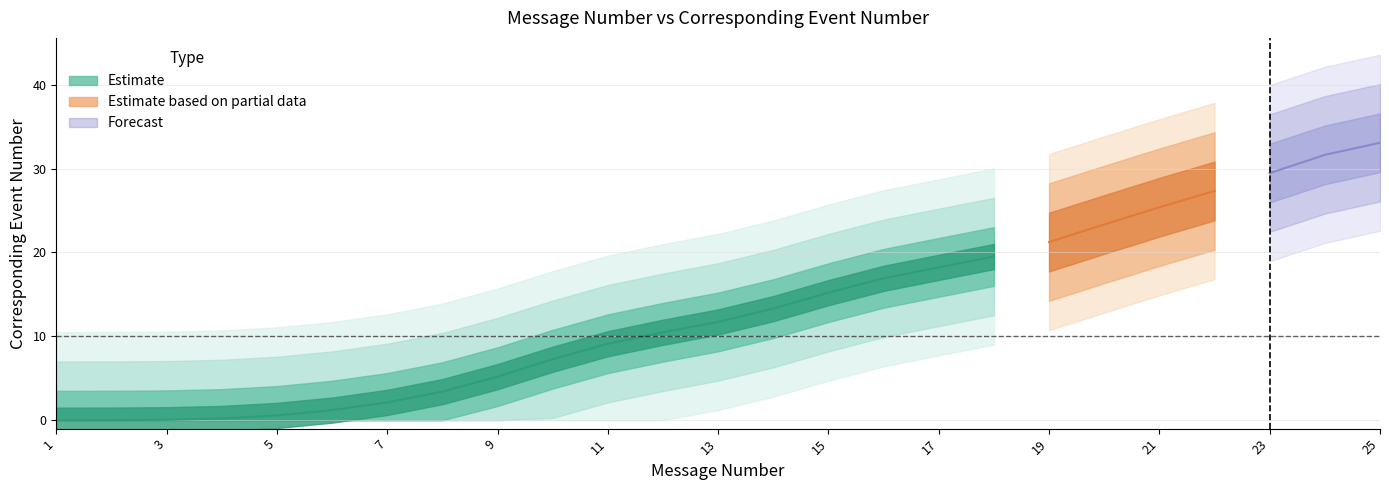

Between 10 and 16, which is larger?

16